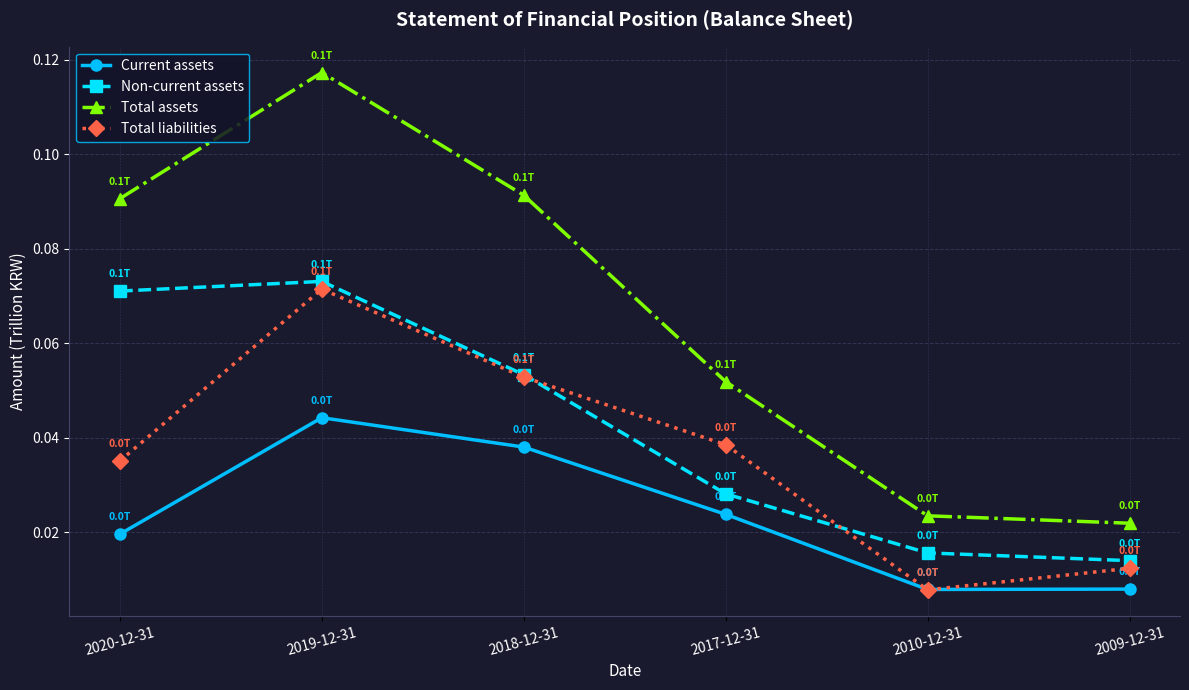

Which series has the largest total across all categories?

Total assets